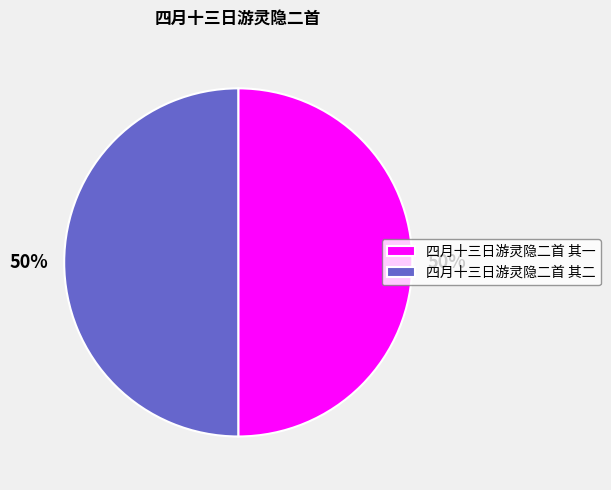

True or false: 四月十三日游灵隐二首 其一 accounts for 50% of the total.

True